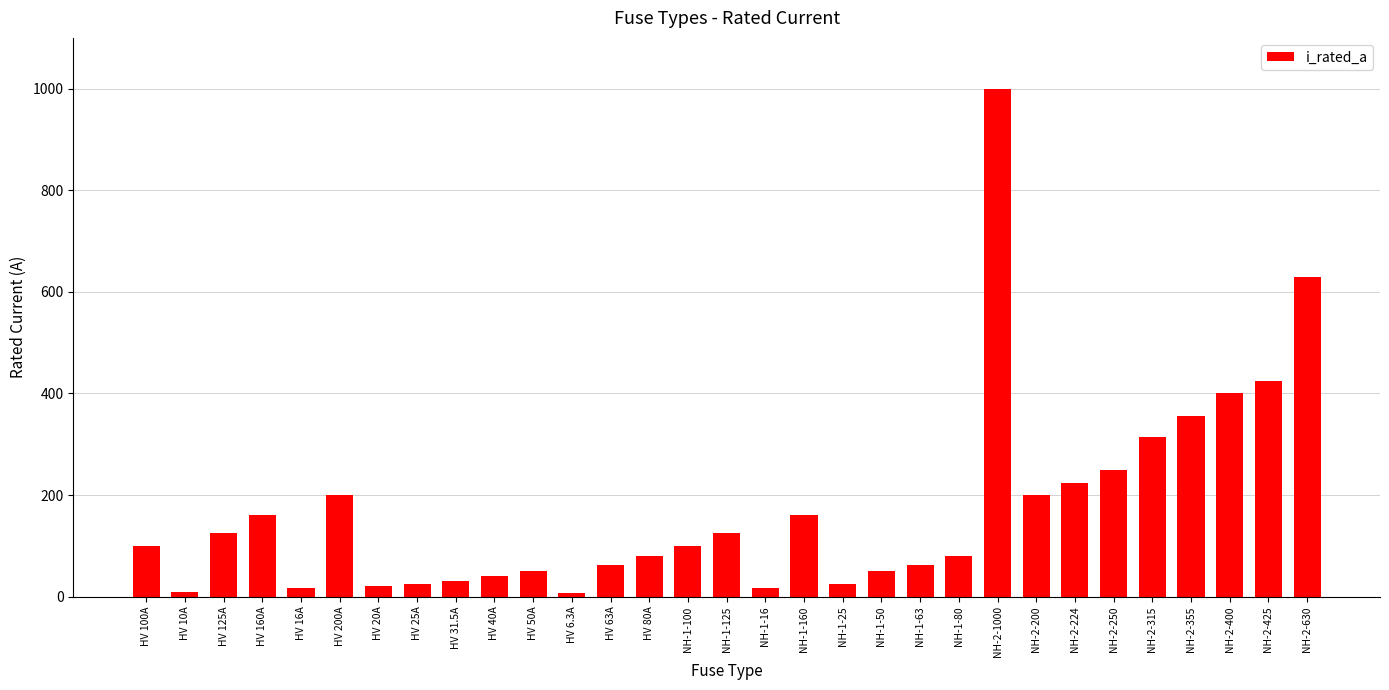

What is the value of the 25th bar from the left?

224.0